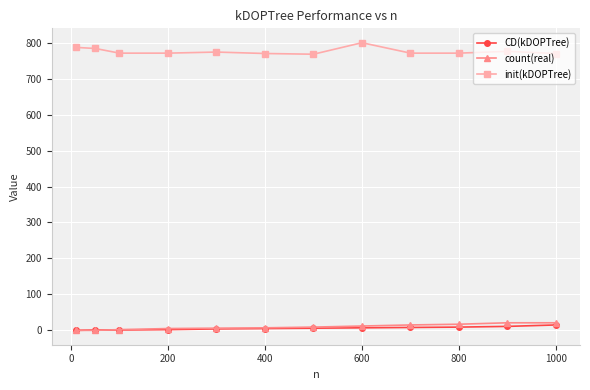

What is the maximum value for init(kDOPTree)?

800